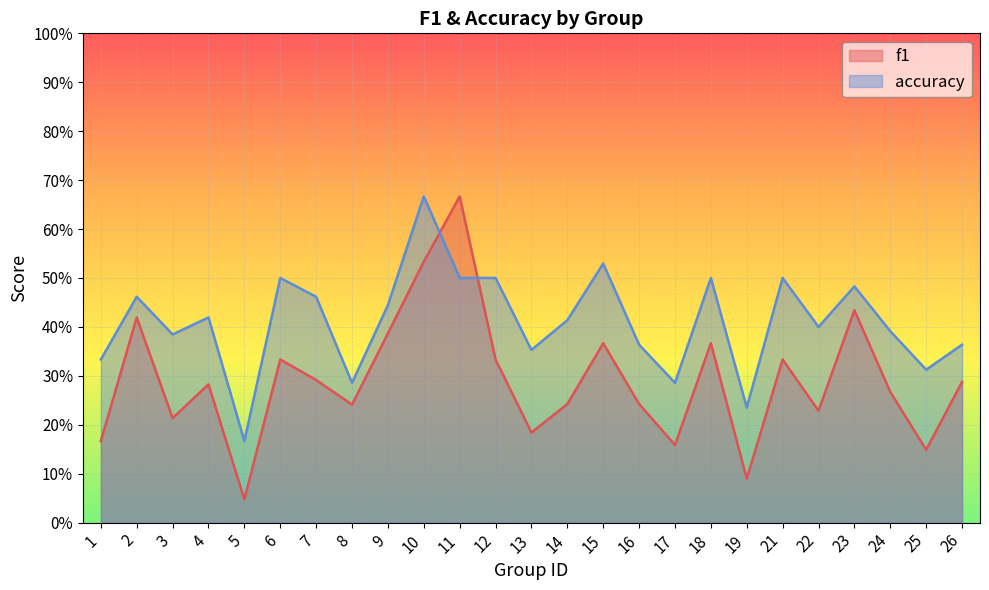

Is it true that accuracy equals 0.2 at 12?

False